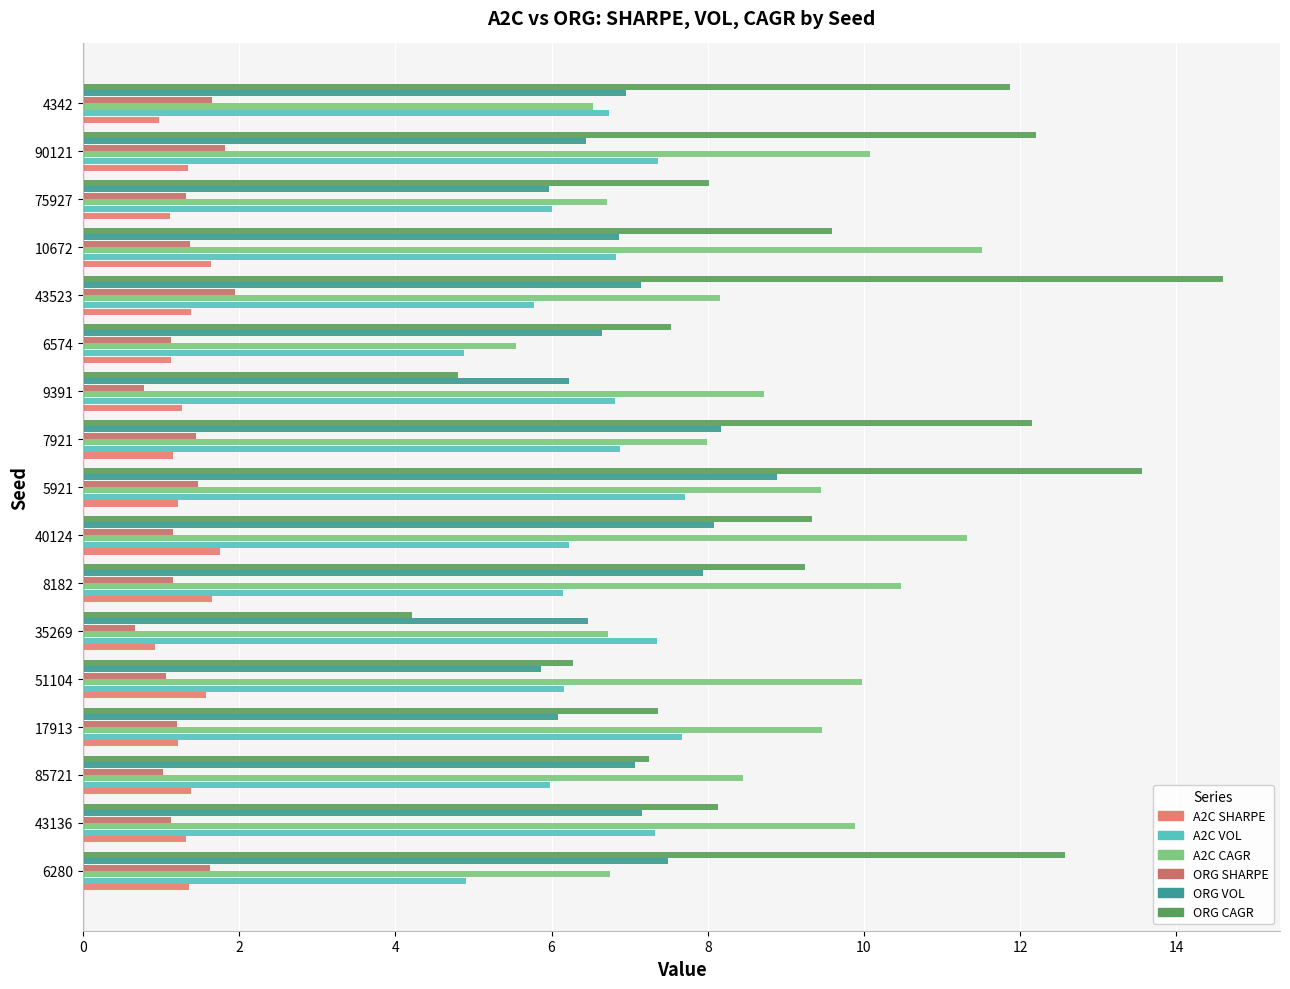

How many series are shown in this chart?

6